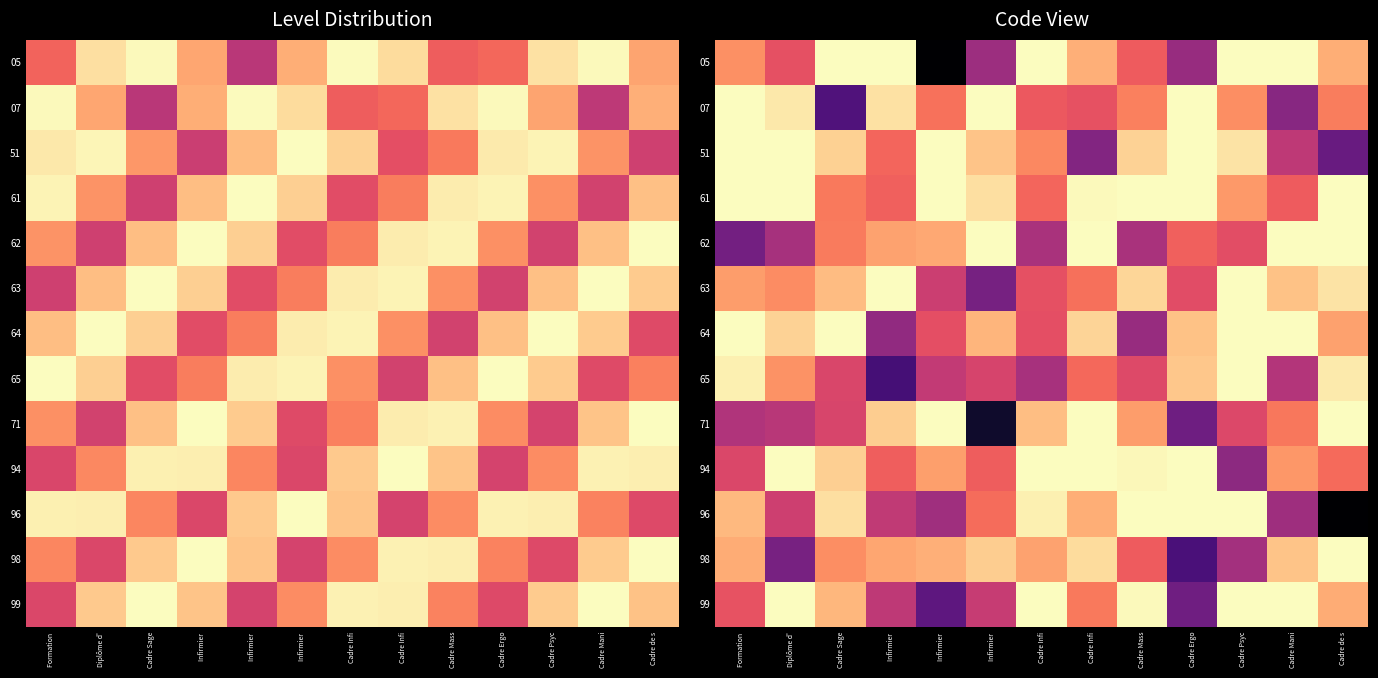

At Cadre Infi, list the series in order from smallest to largest.

65, 62, 64, 63, 07, 61, 51, 98, 71, 96, 05, 94, 99